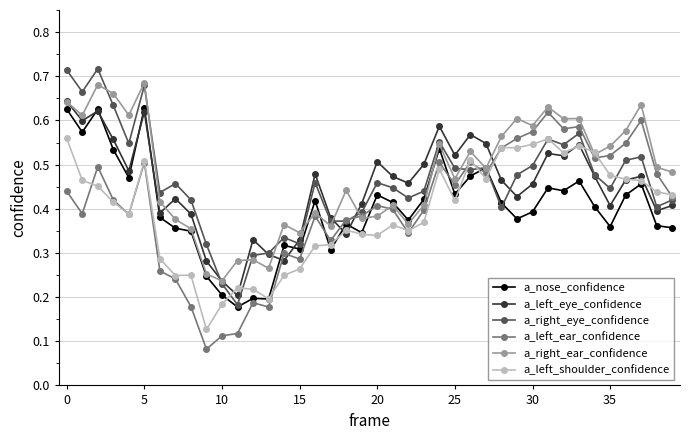

At how many categories does at least one series exceed 0?

40